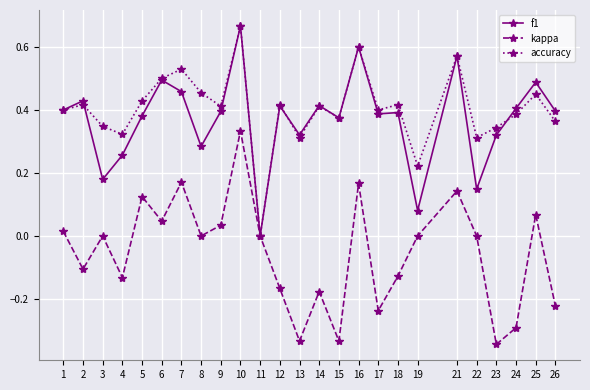

At which category does kappa reach its first local peak?

3